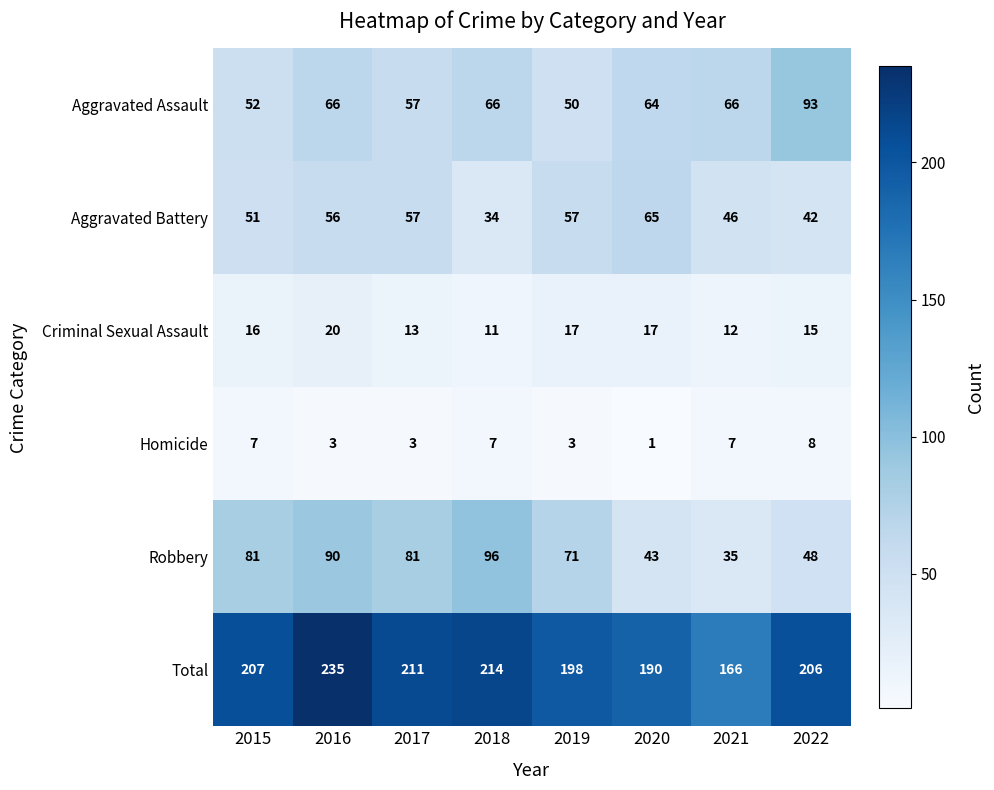

What is the average value of the Aggravated Battery series?

51